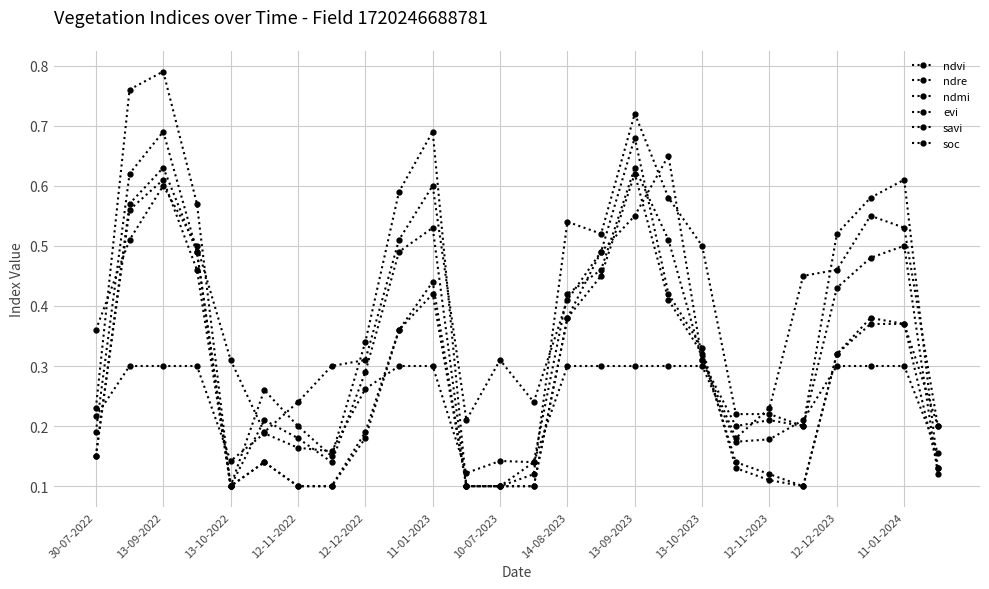

Count the number of data series in this chart.

6